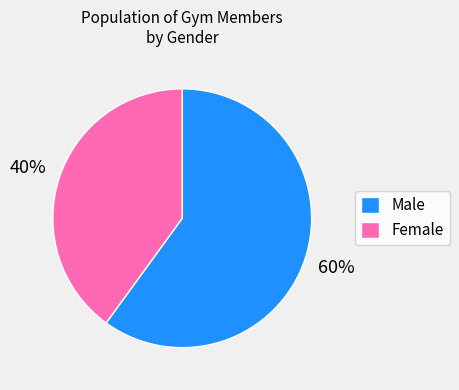

Which slice represents more than half of the pie?

Male